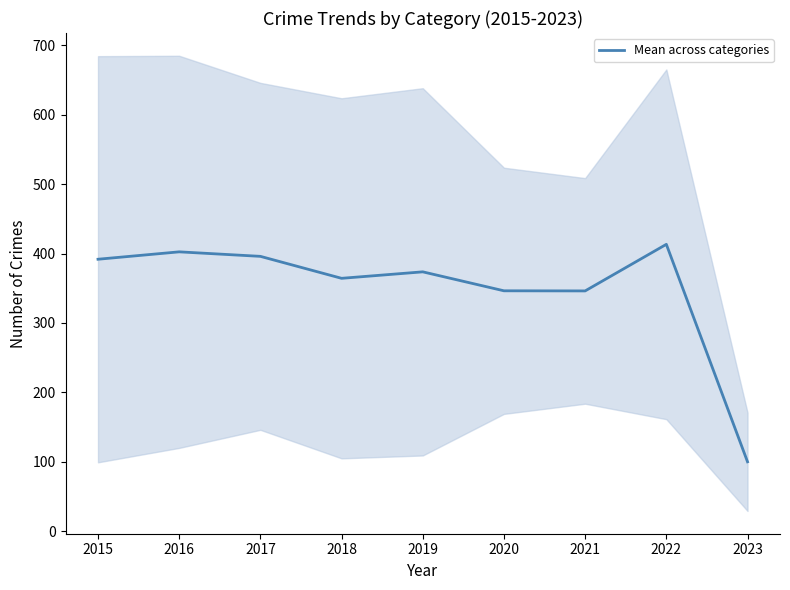

Is it true that the value at 2019 is 606.8?

False